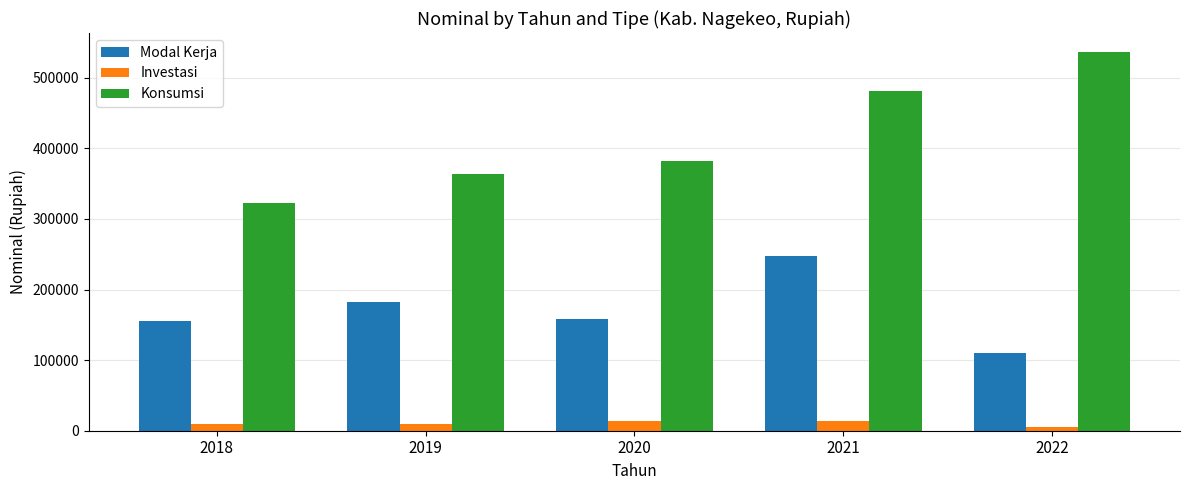

At which label does Investasi first exceed 9201?

2018